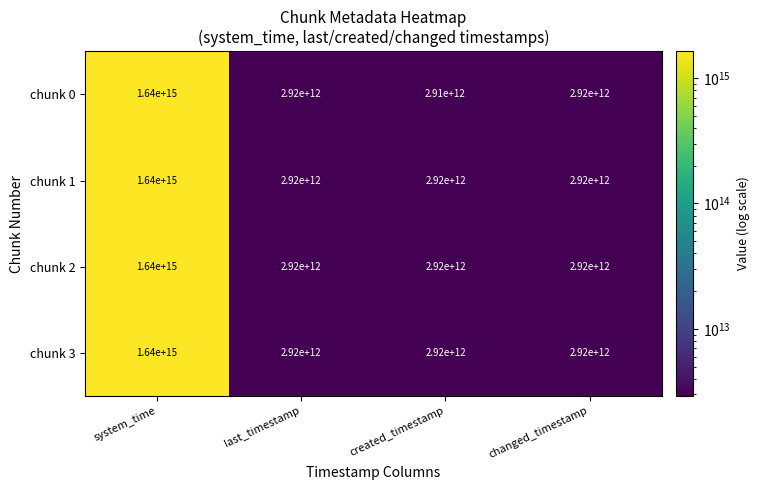

At how many categories does at least one series exceed 444946214902292?

1